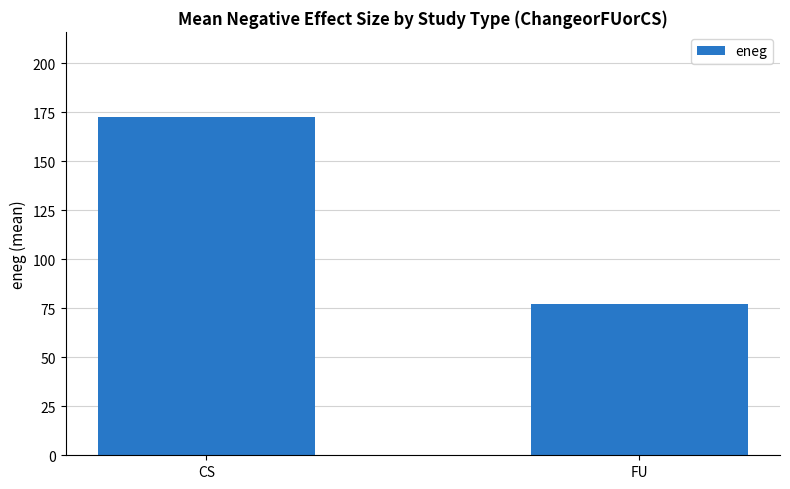

What is the label of the 2nd bar from the left?

FU